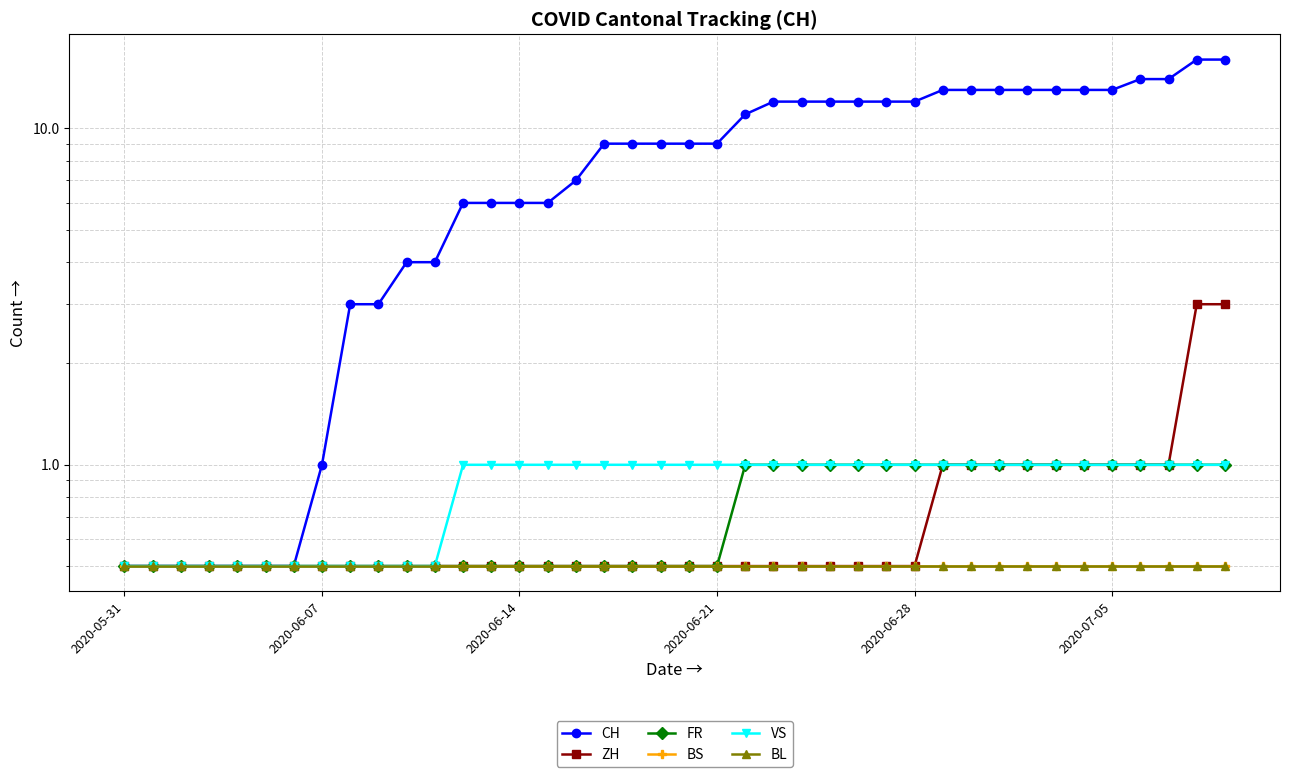

What is the label of the 24th point from the right?

16